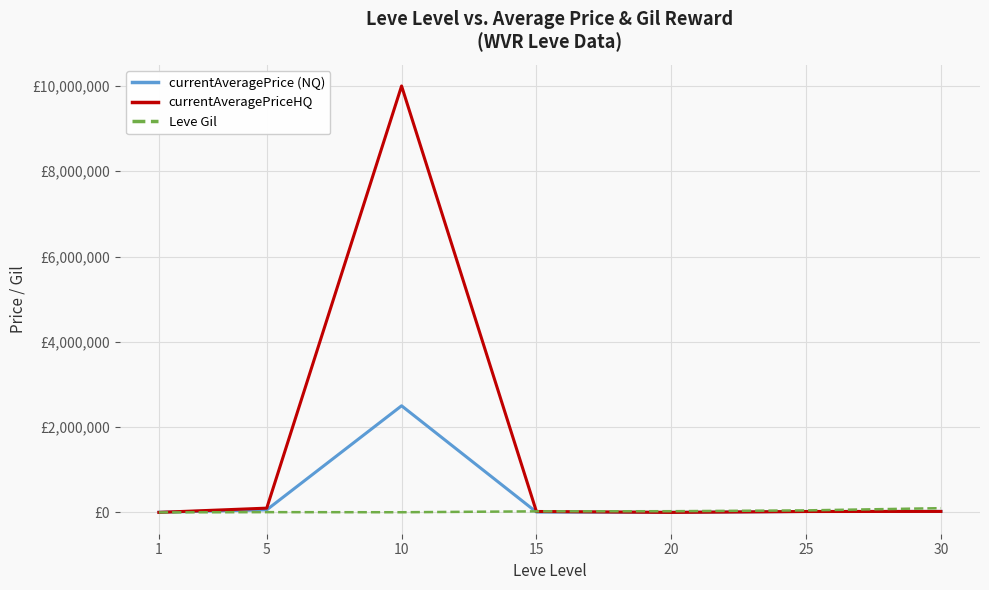

Is it true that currentAveragePriceHQ equals 12668.0 at 25?

False